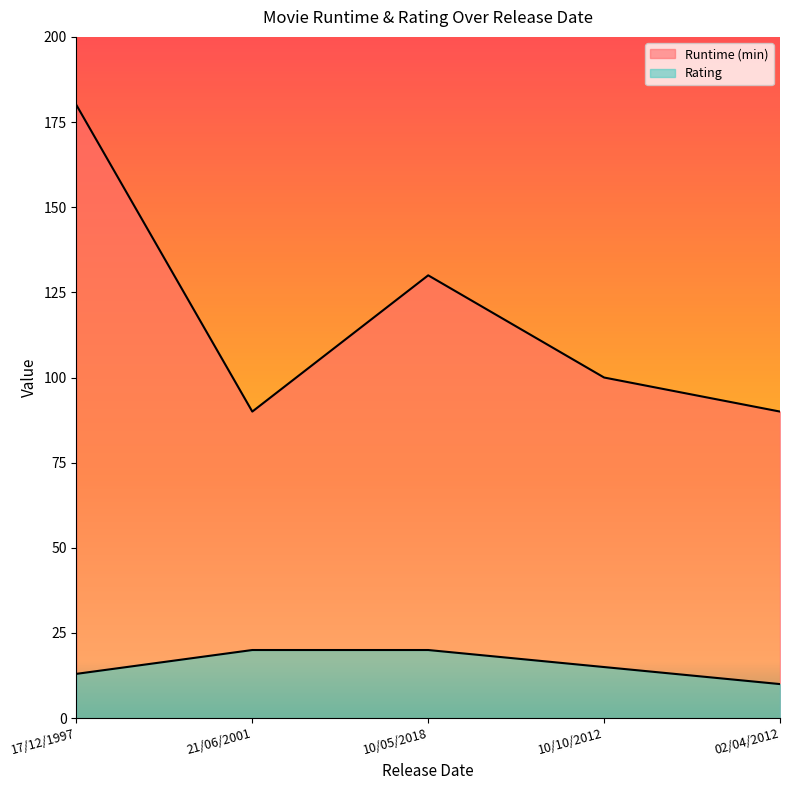

True or false: Rating has more than 0 interior local peaks.

False